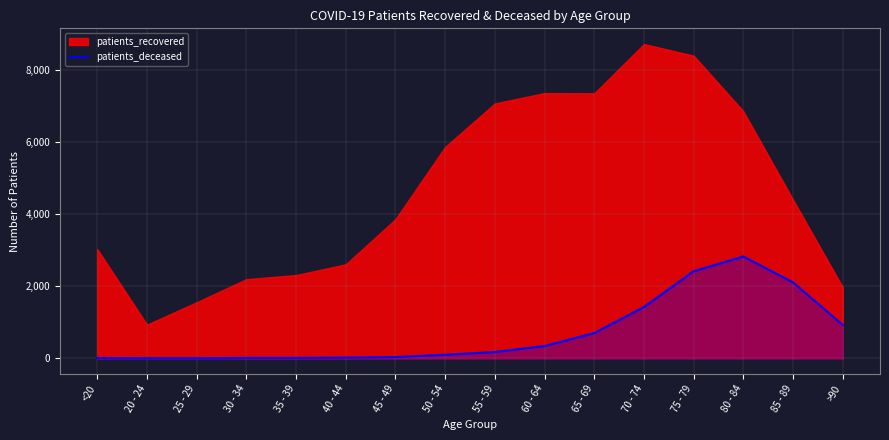

The value of patients_deceased at 75 - 79 is 626. True or false?

False